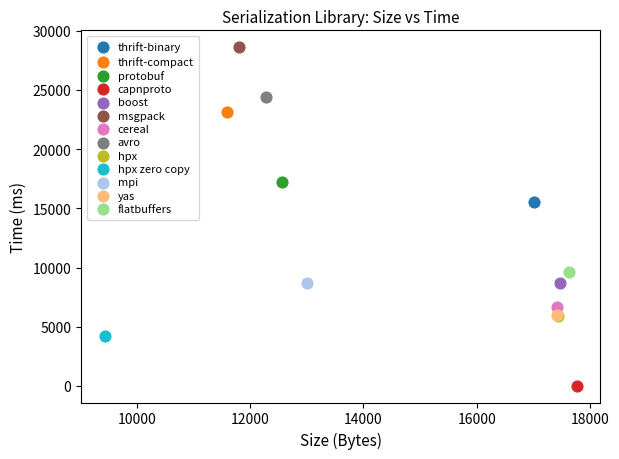

Which series contains the lowest Y value?

capnproto